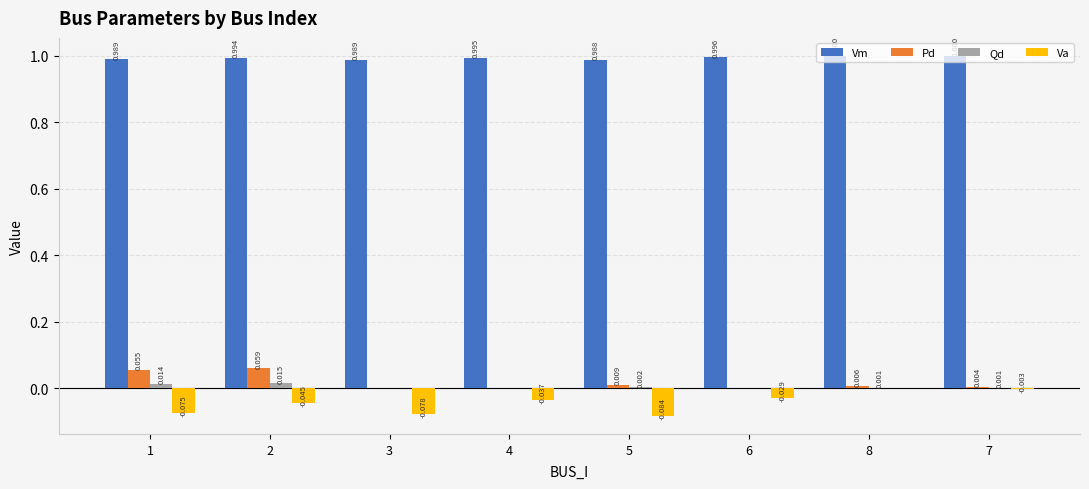

Which series has the largest total across all categories?

Vm